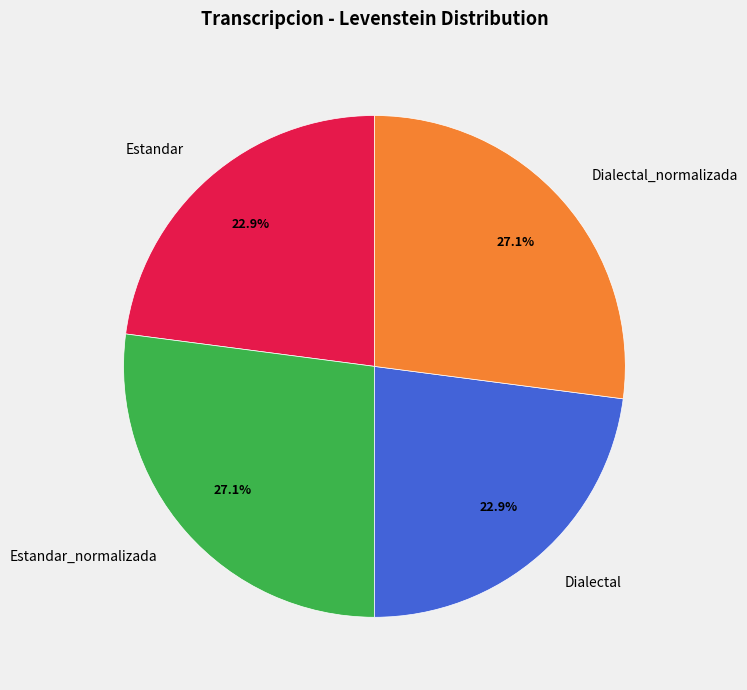

True or false: Dialectal_normalizada accounts for 27% of the total.

True